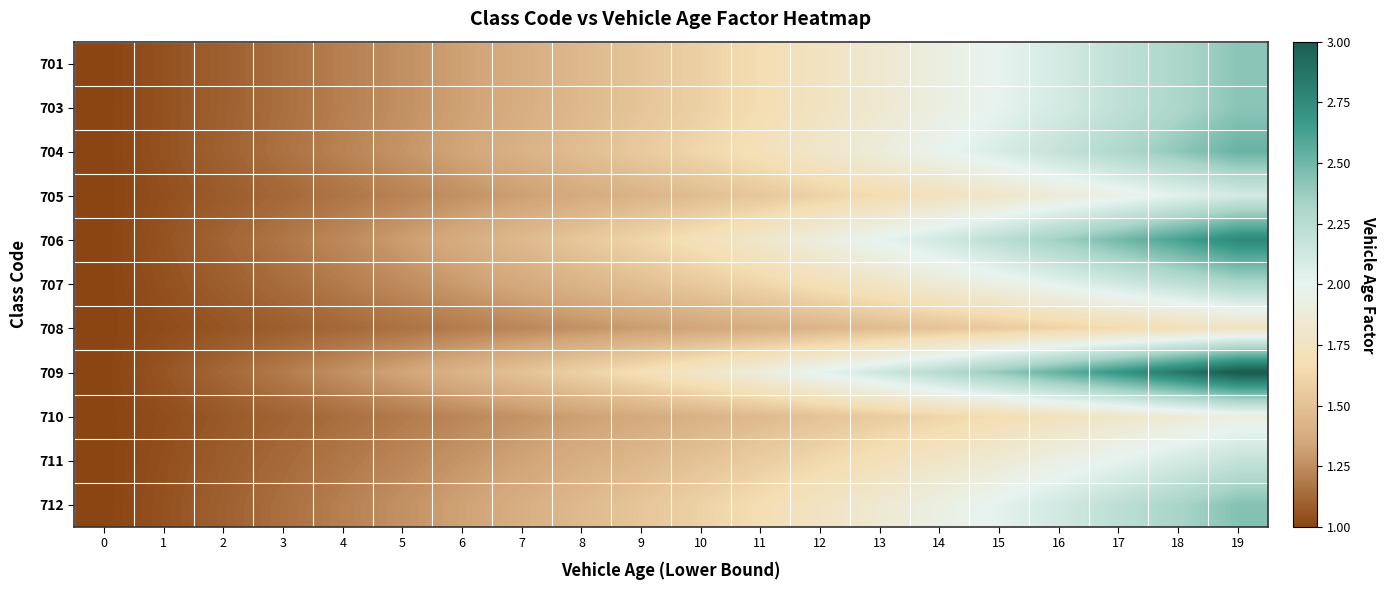

Between 1 and 9, which series saw the biggest shift?

709